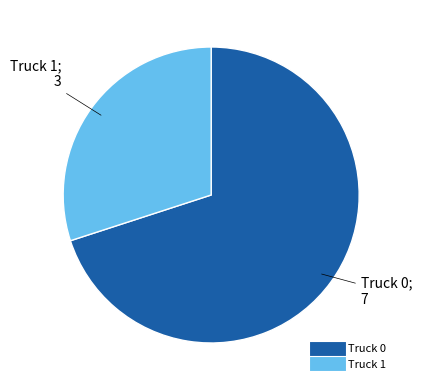

Do Truck 1 and Truck 0 together represent more than half of the pie?

Yes